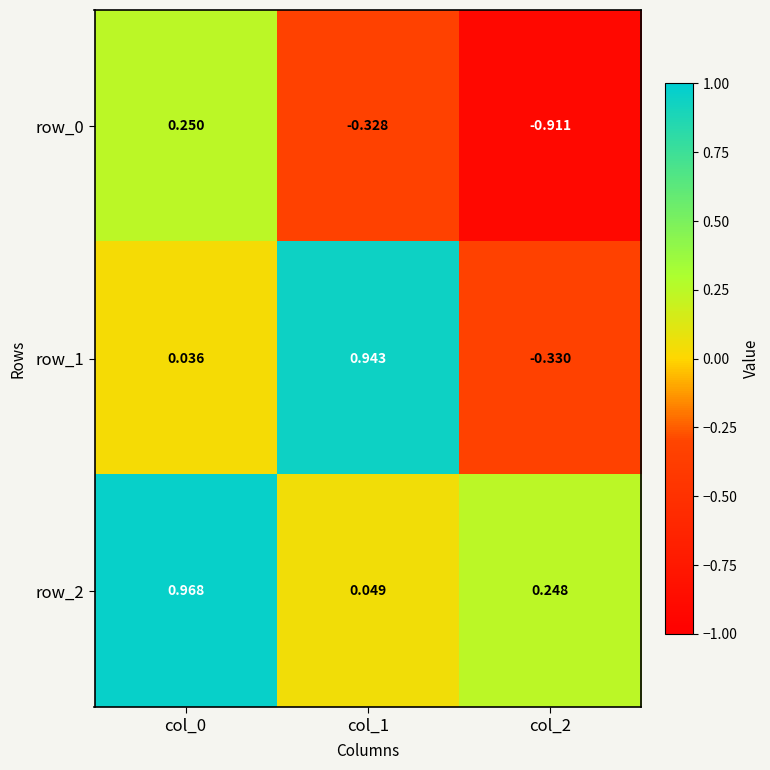

Is it true that row_1 equals -0.1 at col_2?

False